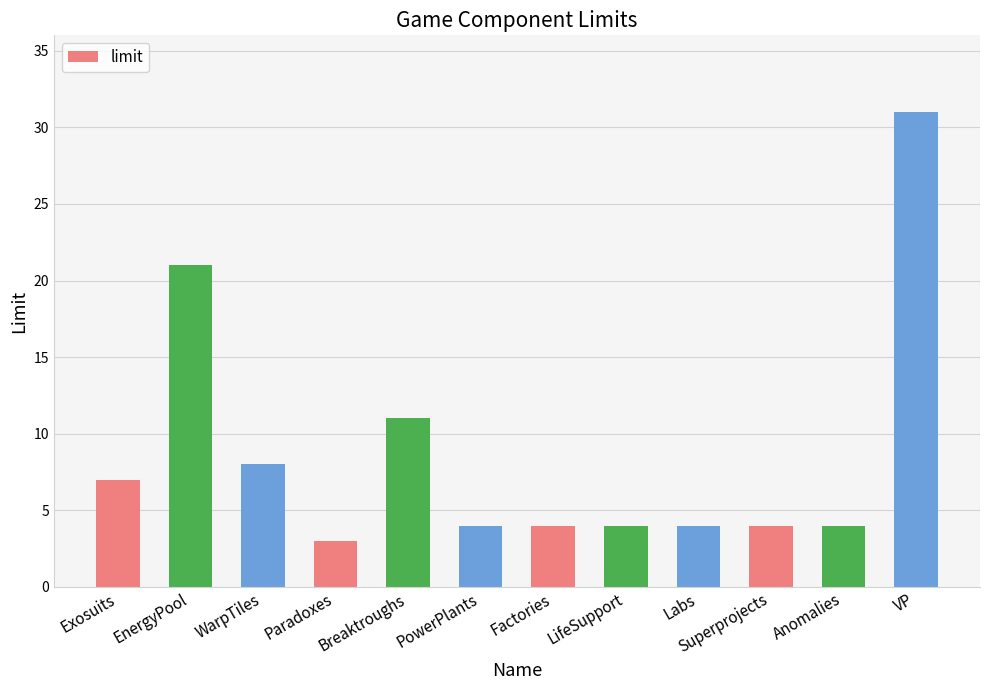

The chart shows a value of 31 at VP. True or false?

True